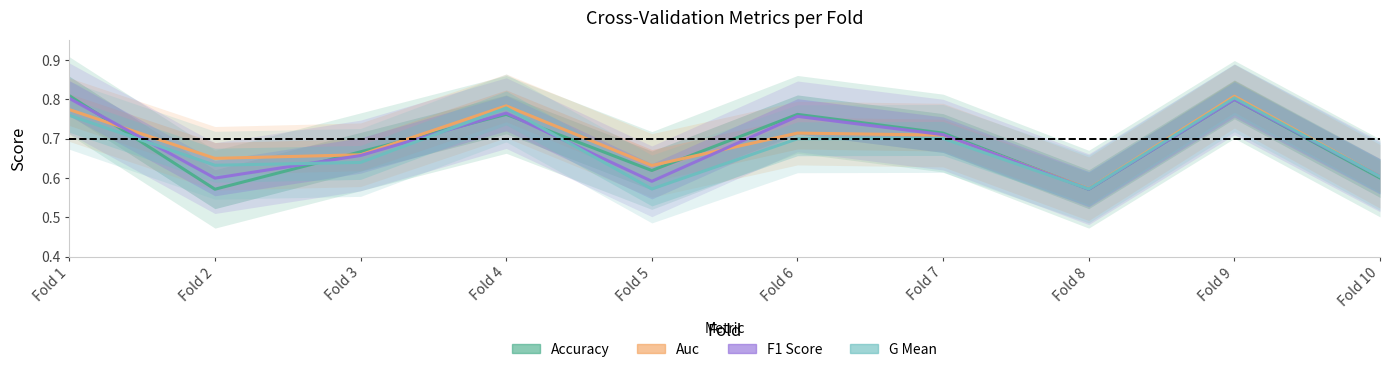

Between Fold 5 and Fold 7, which series saw the biggest shift?

g_mean